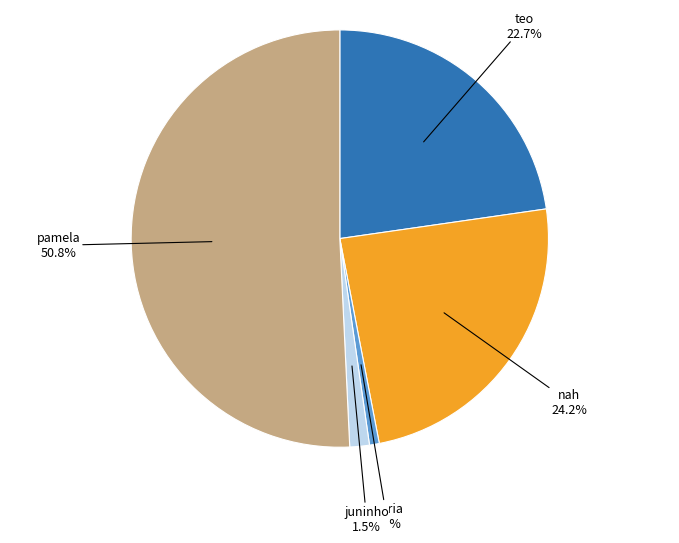

What is the majority slice?

pamela